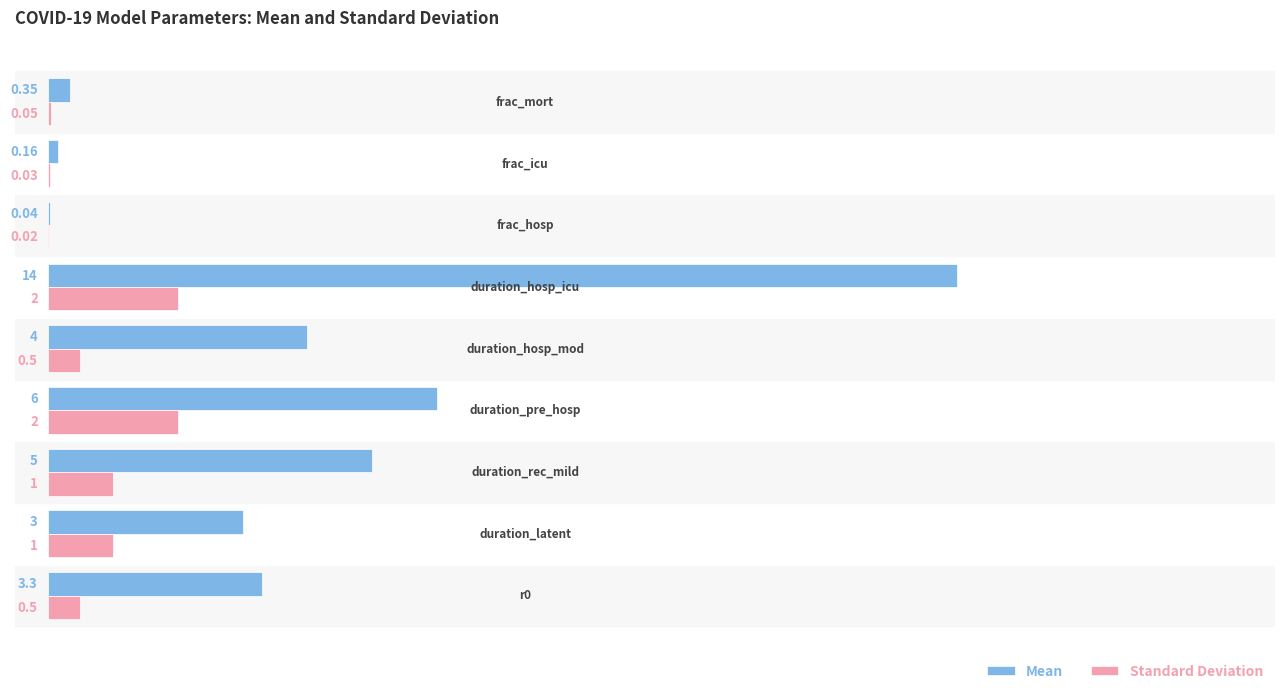

What is the sum of all Standard Deviation values?

7.1